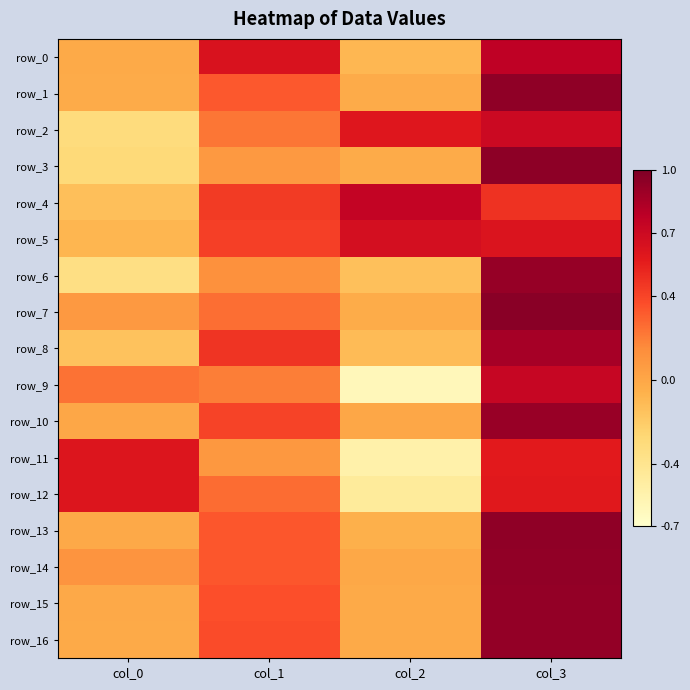

True or false: row_12 has a value of 0.9 at col_0.

False